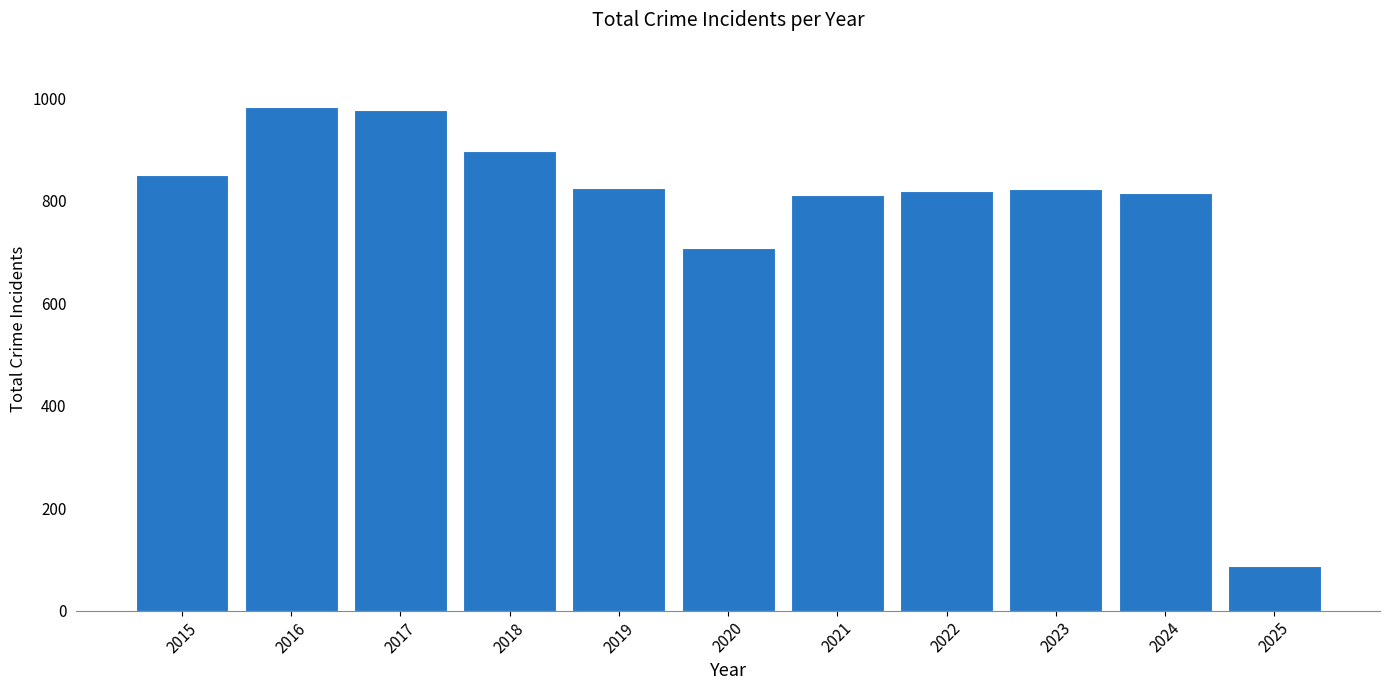

Count the number of categories in the chart.

11